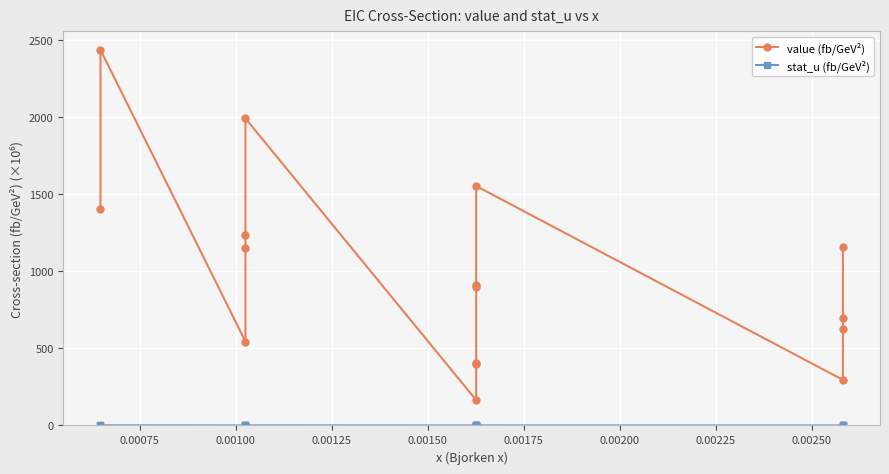

True or false: value (fb/GeV²) and stat_u (fb/GeV²) intersect in this chart.

False